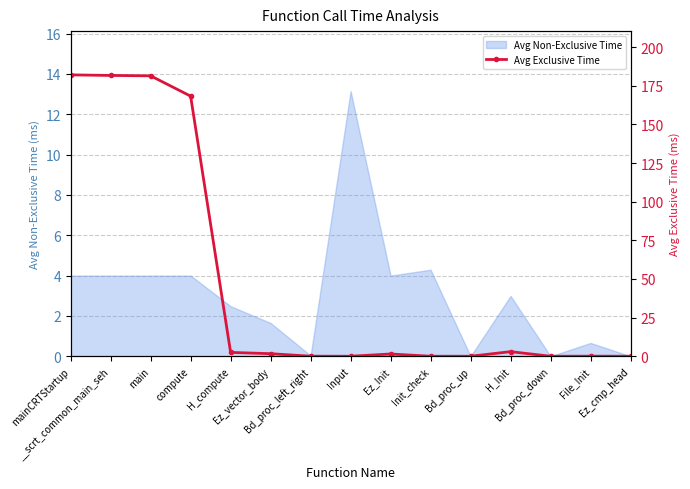

What position from the right is Init_check?

6